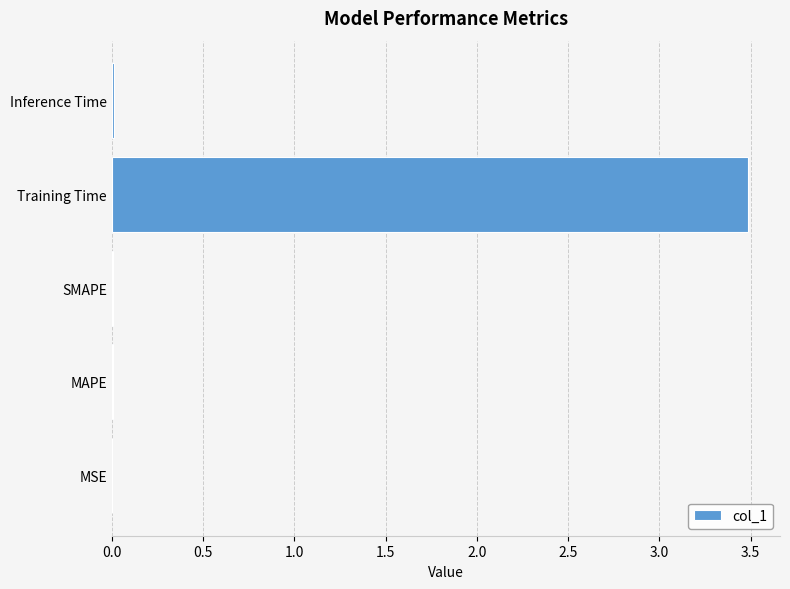

Between Training Time and MAPE, which is larger?

Training Time